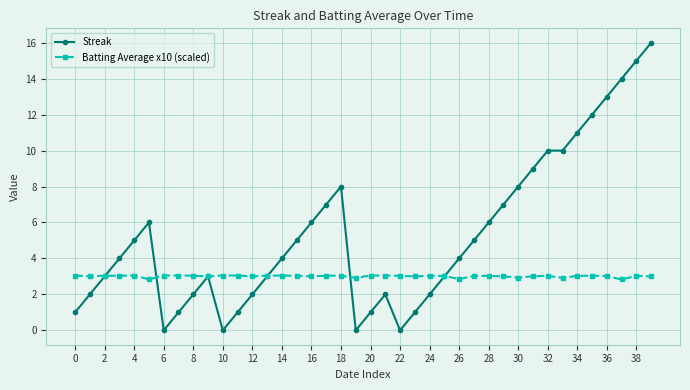

Rank the series by their average value, from lowest to highest.

Batting Average x10 (scaled), Streak